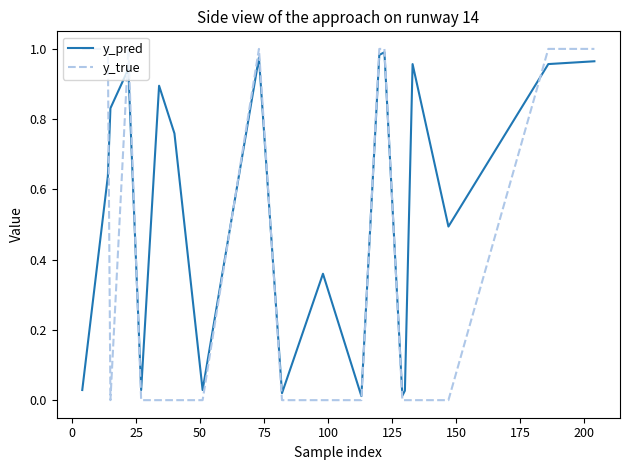

Rank the series by their average value, from highest to lowest.

y_pred, y_true